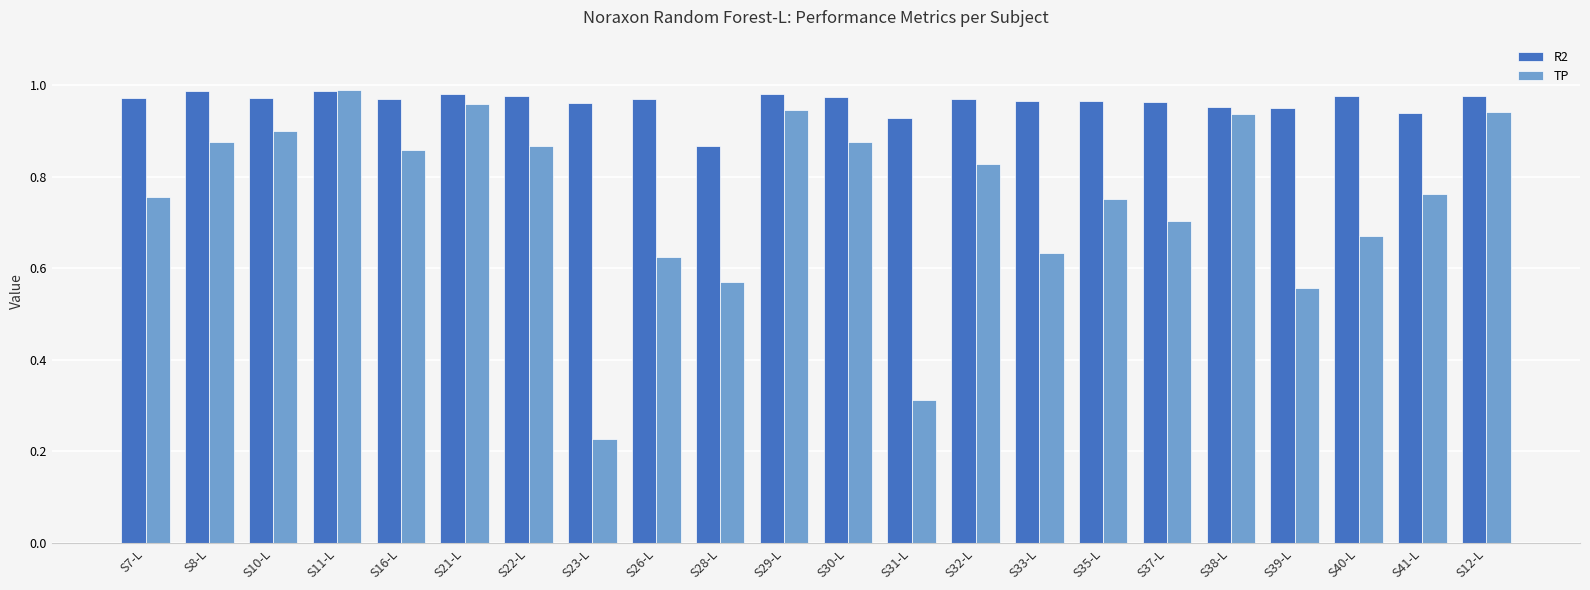

Which series changed the most between S16-L and S38-L?

TP